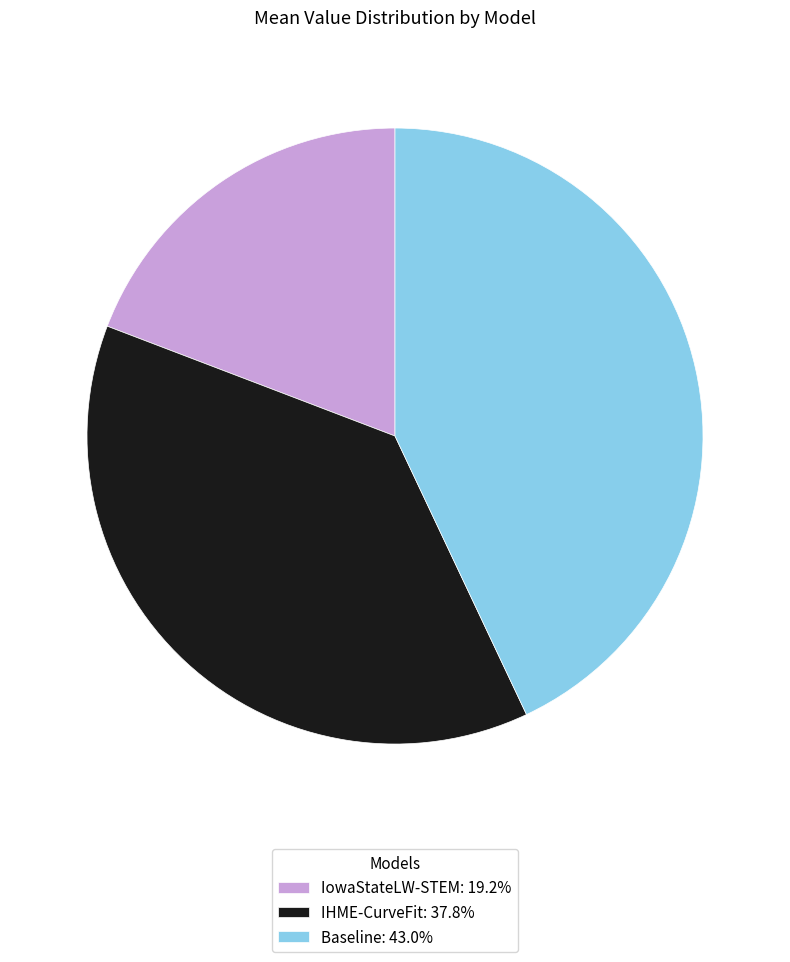

Which category has the biggest portion of the pie?

Baseline